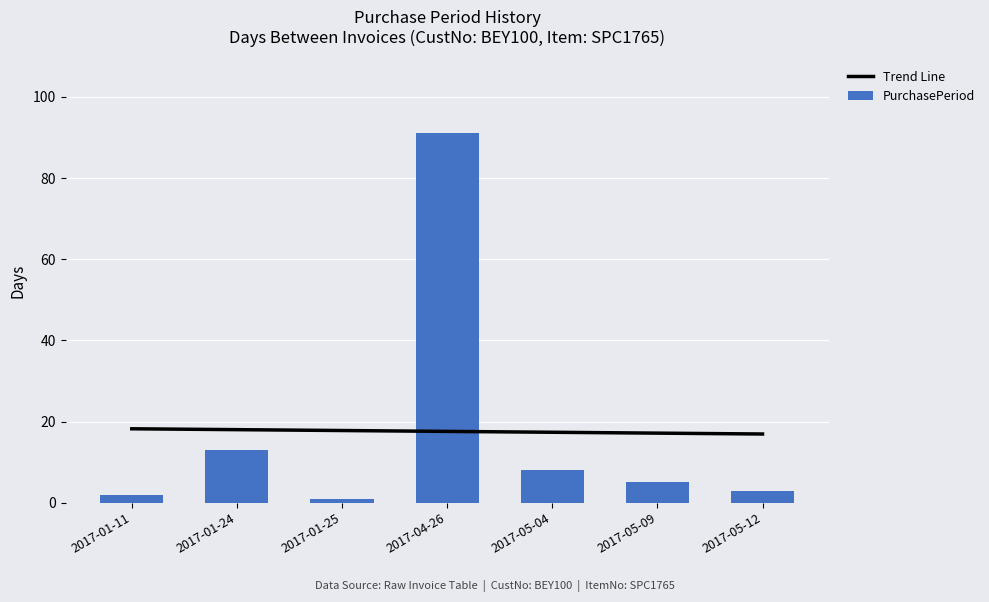

What are all the series names shown in the legend?

Trend Line, PurchasePeriod